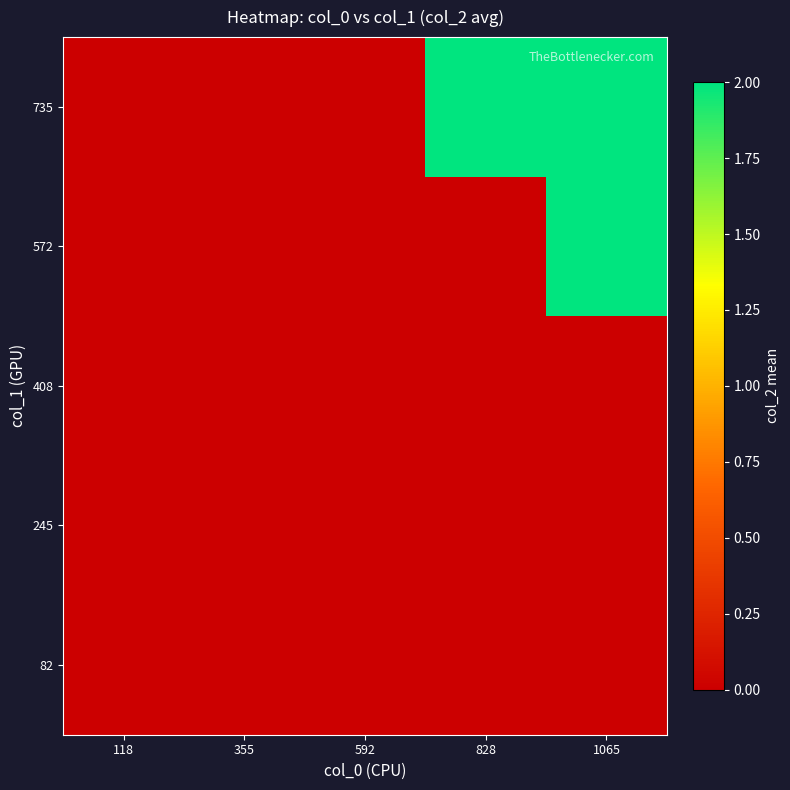

Which has a higher value, 828 or 118?

828